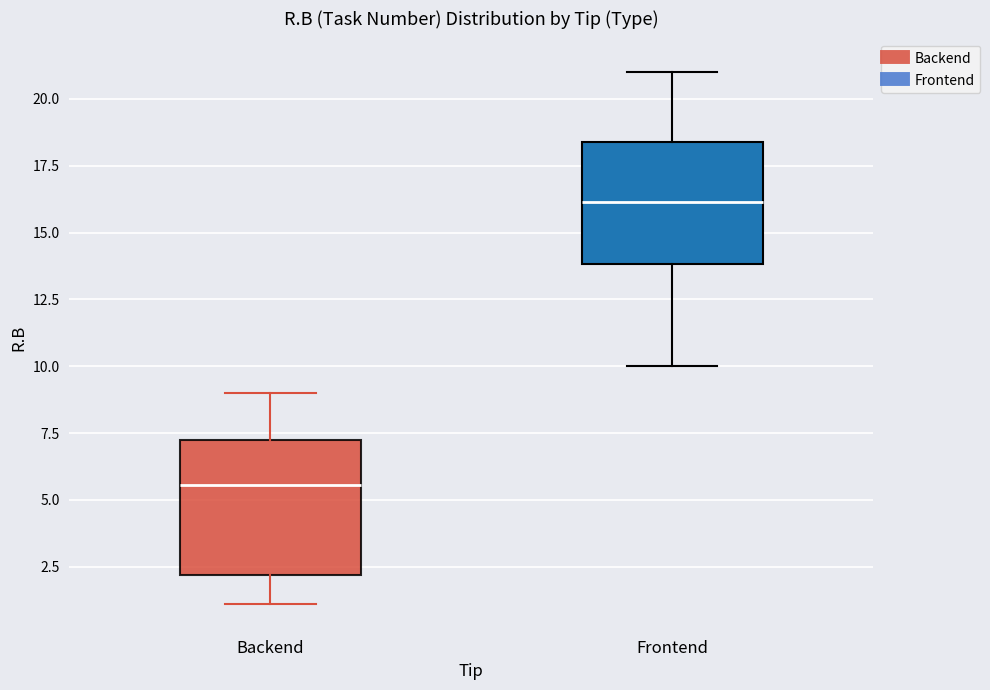

Which box's median line is the lowest?

Backend